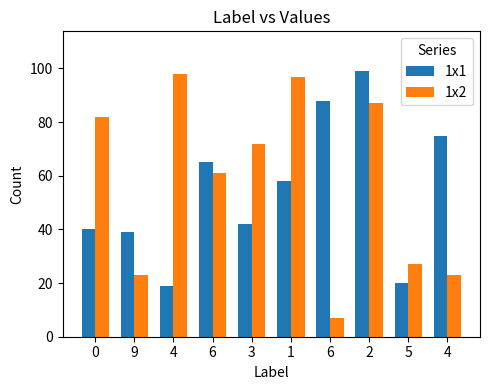

True or false: 1x1 has a value of 21 at 9.

False